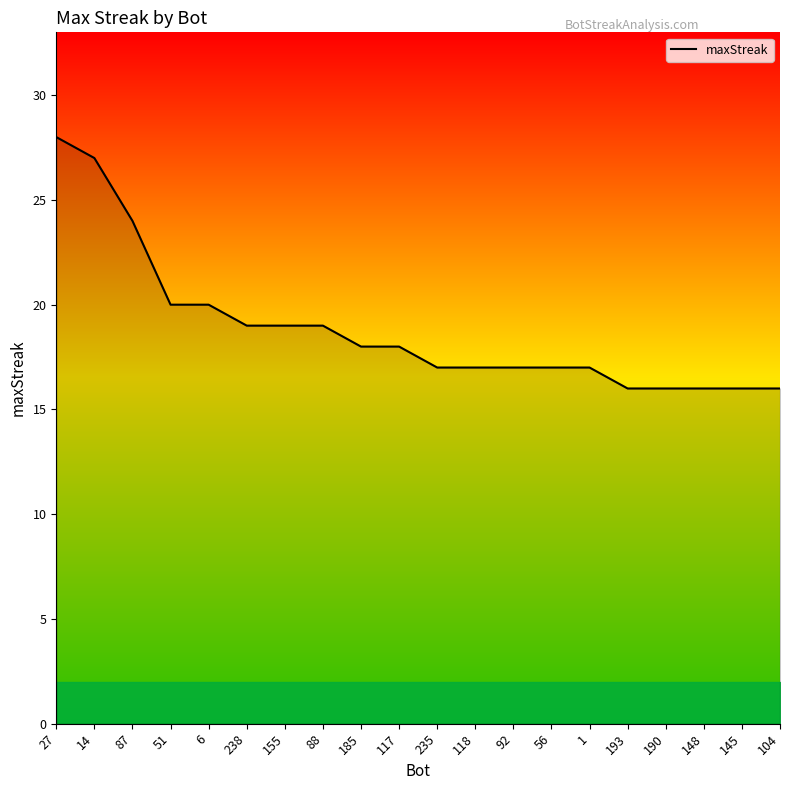

What position from the left is 27?

1